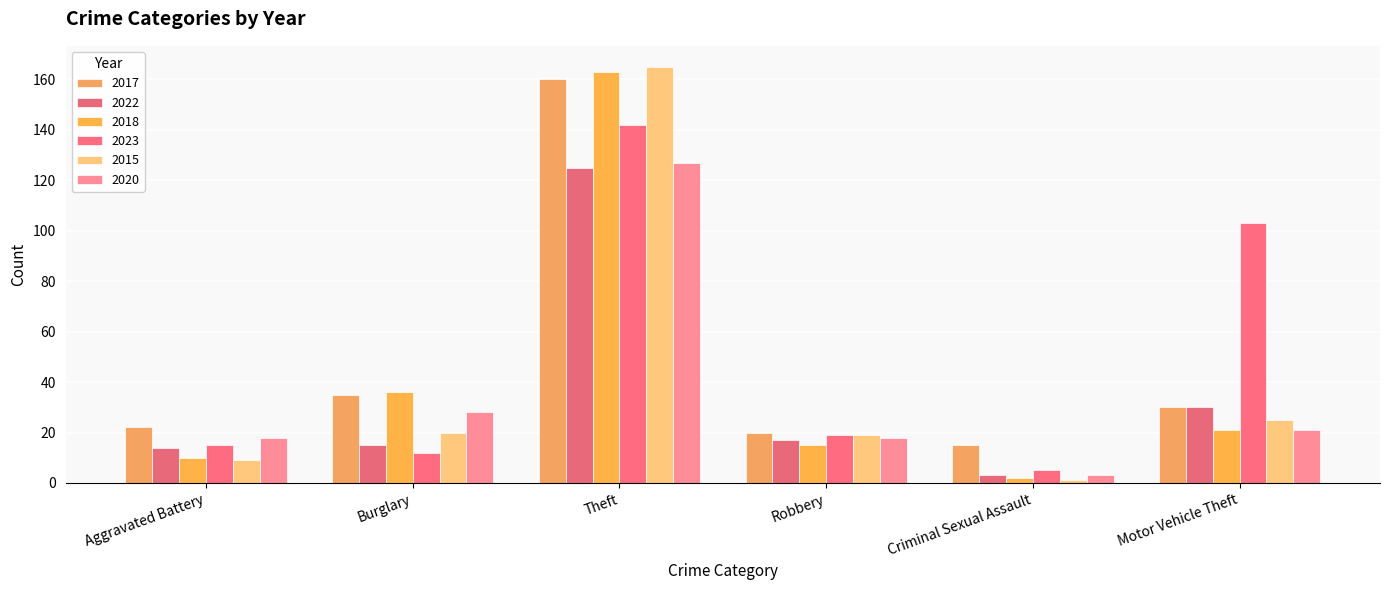

What is the value of the 2022 bar at the 4th from the left?

17